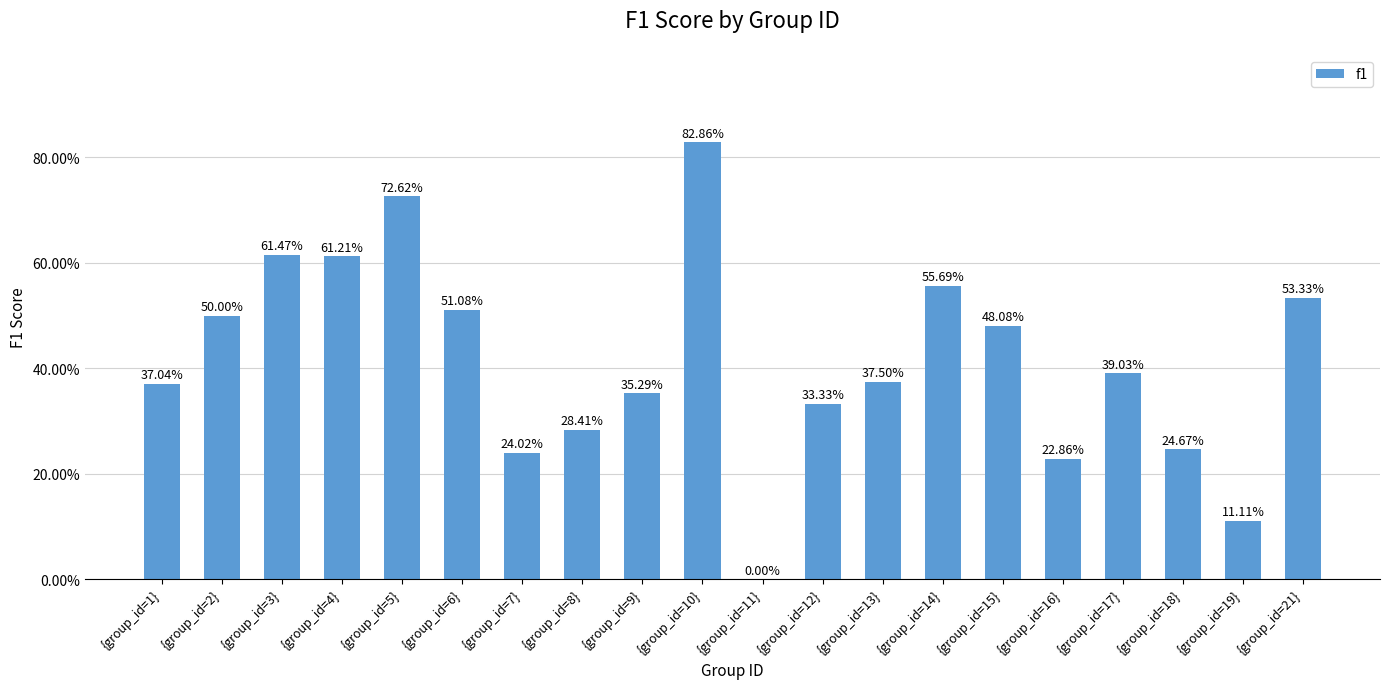

List the labels in order of value, smallest first.

{group_id=11}, {group_id=19}, {group_id=16}, {group_id=7}, {group_id=18}, {group_id=8}, {group_id=12}, {group_id=9}, {group_id=1}, {group_id=13}, {group_id=17}, {group_id=15}, {group_id=2}, {group_id=6}, {group_id=21}, {group_id=14}, {group_id=4}, {group_id=3}, {group_id=5}, {group_id=10}